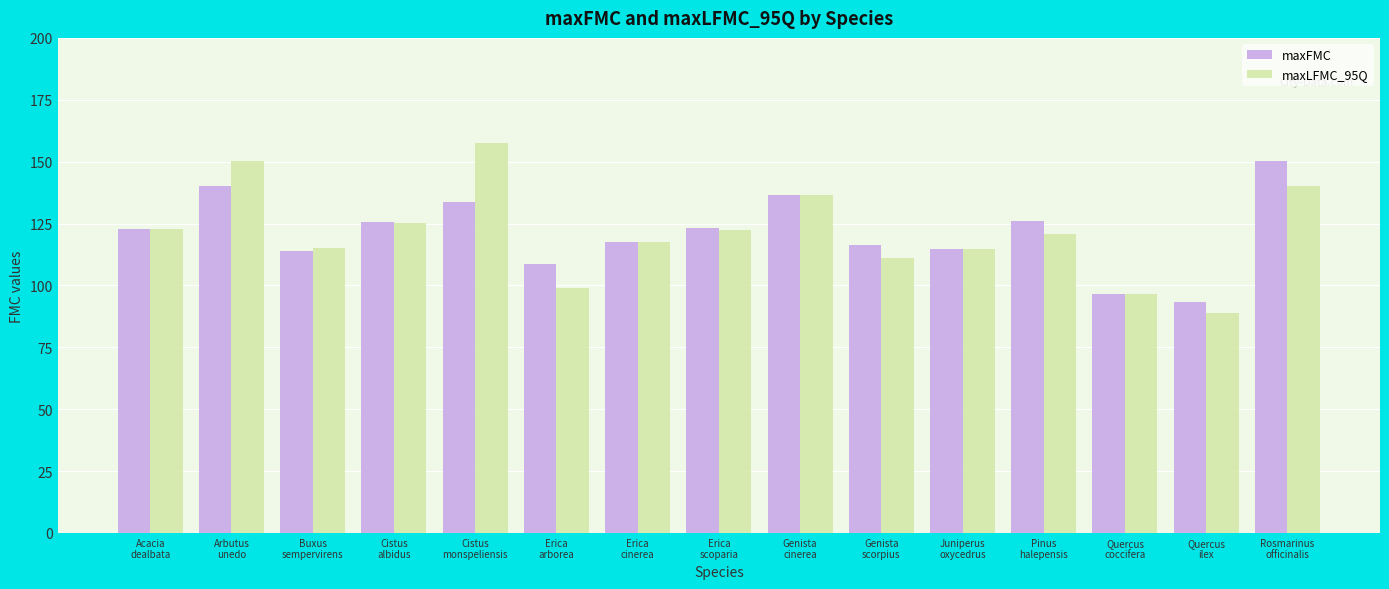

Rank the series at Erica
arborea from lowest to highest value.

maxLFMC_95Q, maxFMC